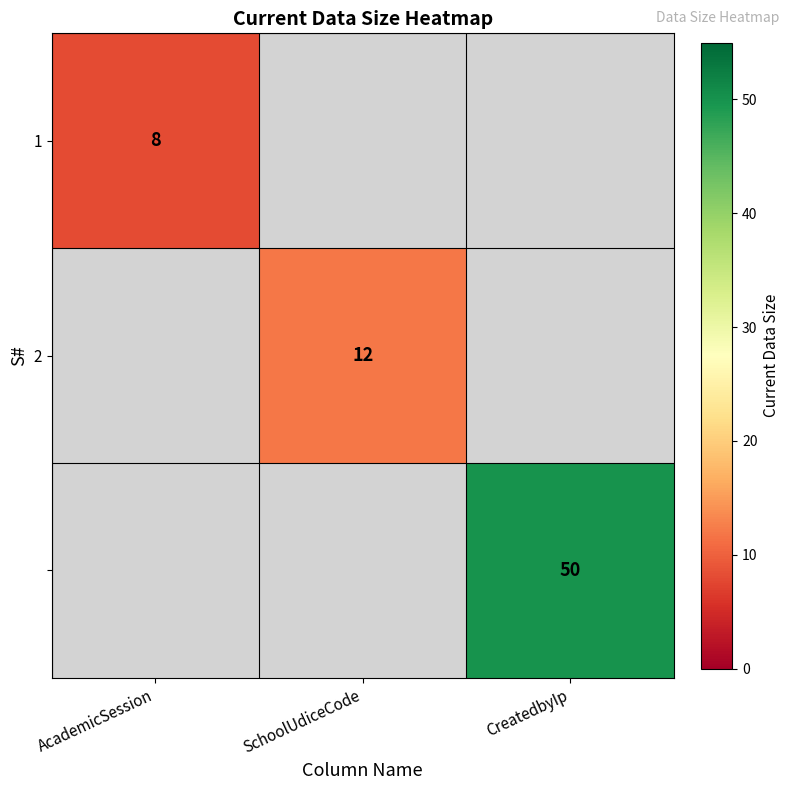

What is the smallest value displayed?

8.0